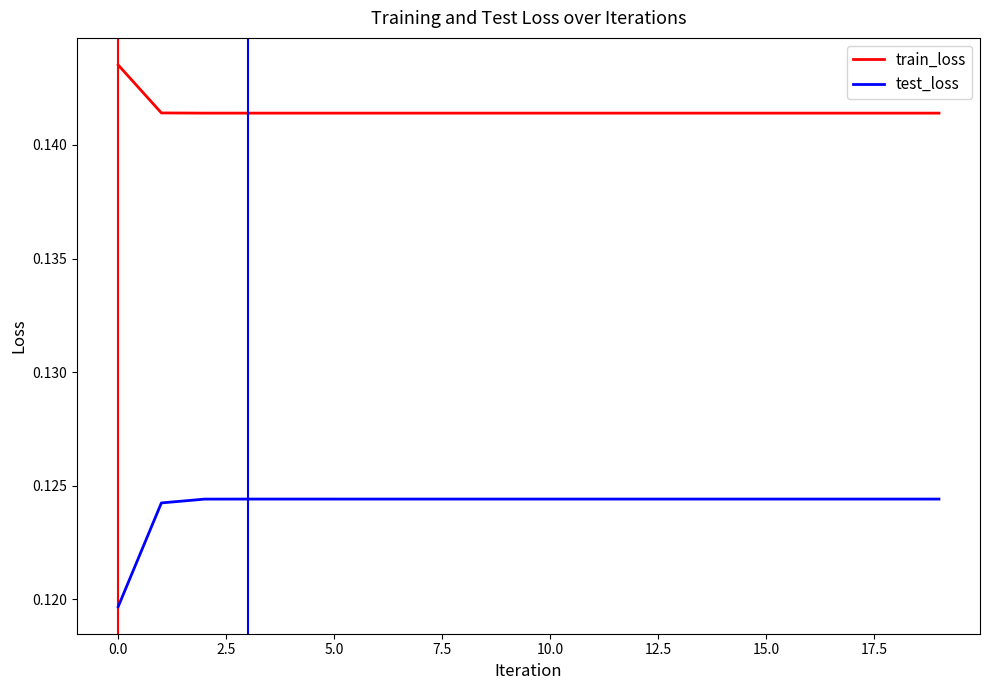

True or false: test_loss and train_loss intersect in this chart.

False